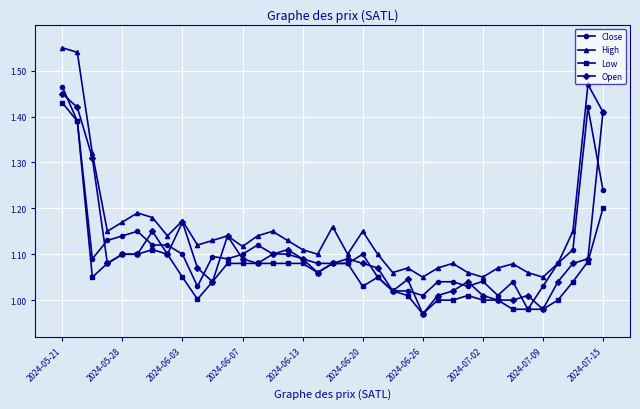

True or false: Open has more than 2 points higher than both neighbors.

True